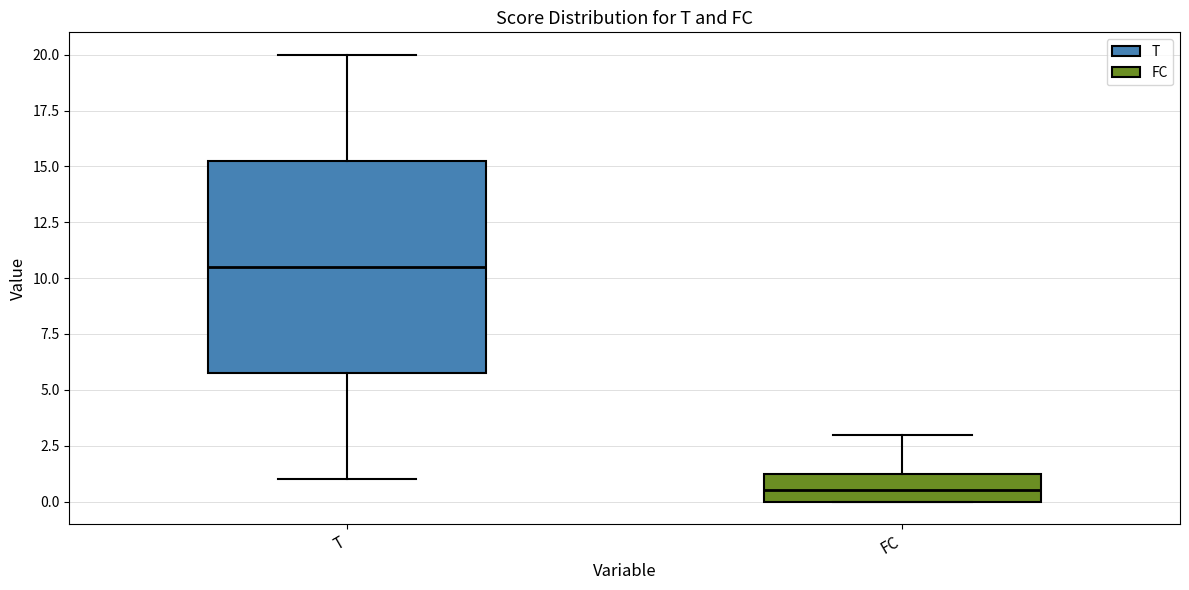

Which box has the highest median line?

T